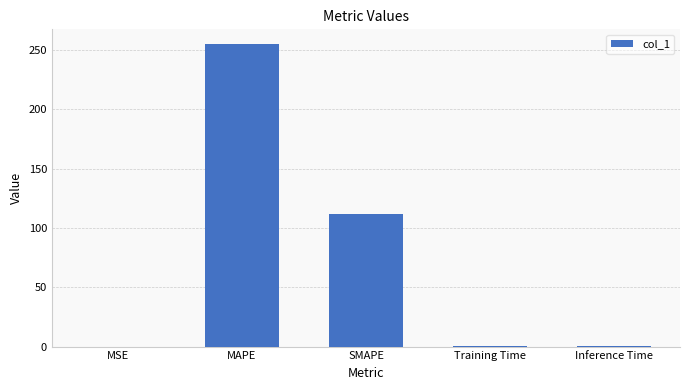

Which label corresponds to the largest value in the chart?

MAPE